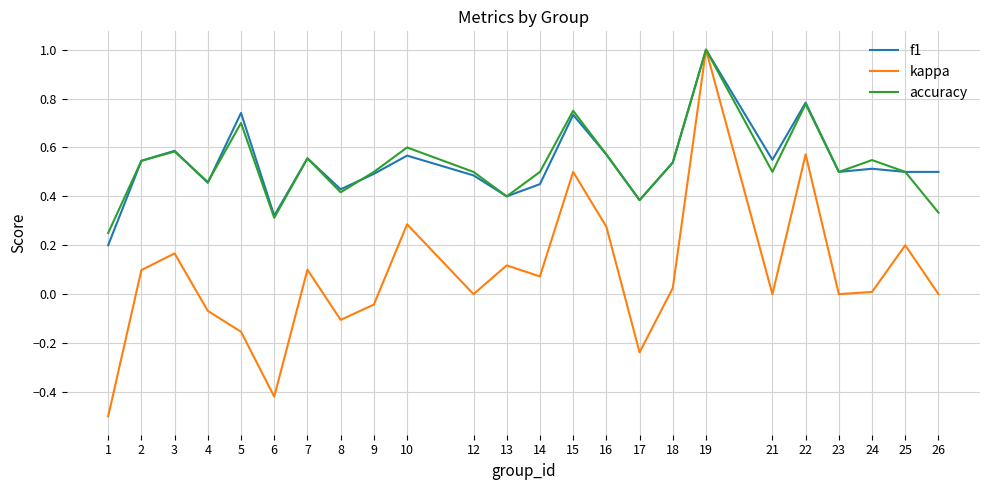

Is it true that accuracy equals 0.2 at 13?

False